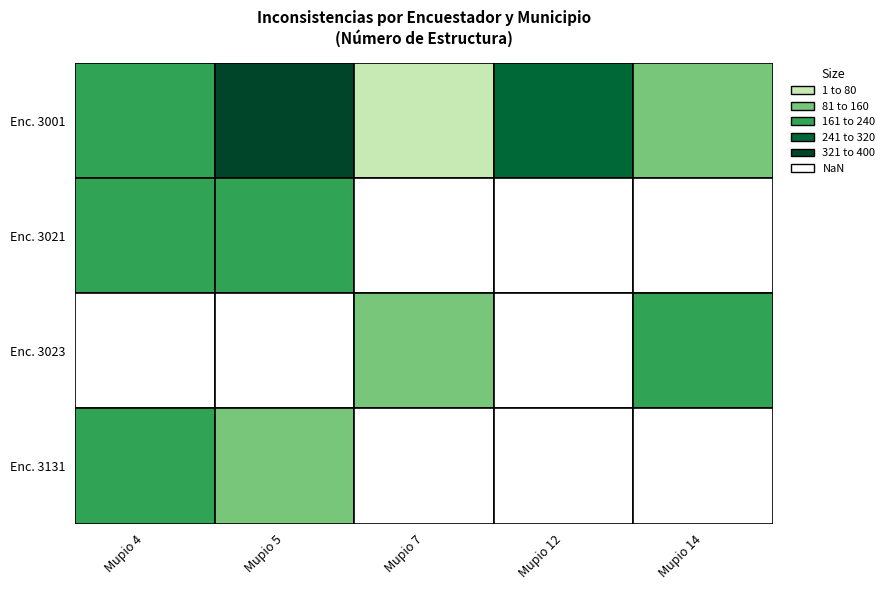

Between 7 and 5, which is larger?

5